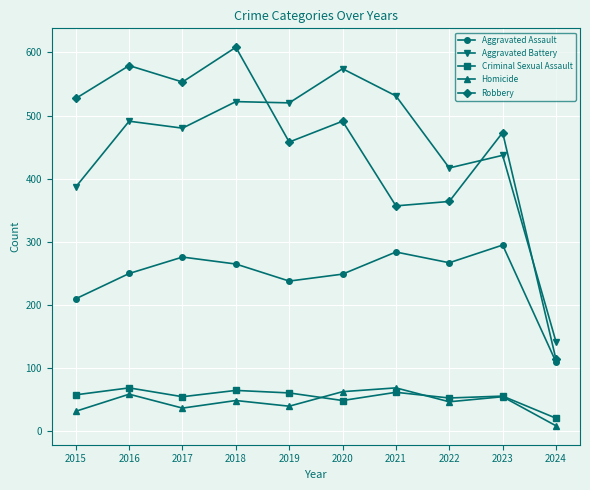

How many values in the Aggravated Assault series are below 265?

5